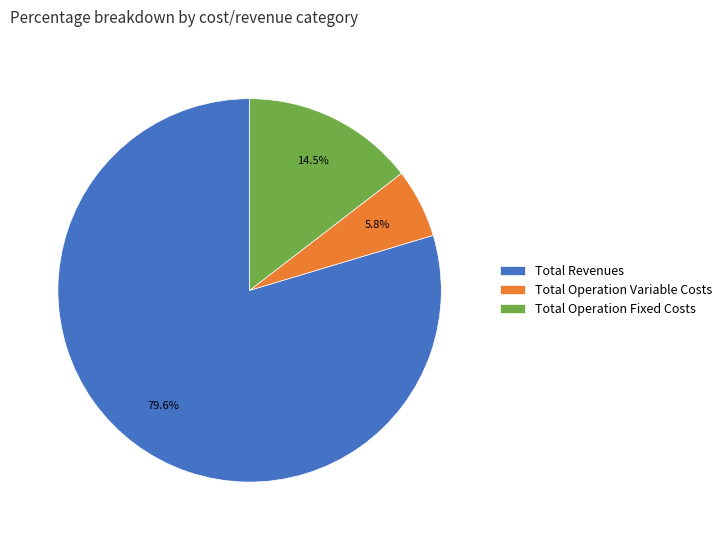

Do Total Operation Variable Costs and Total Revenues together represent more than half of the pie?

Yes